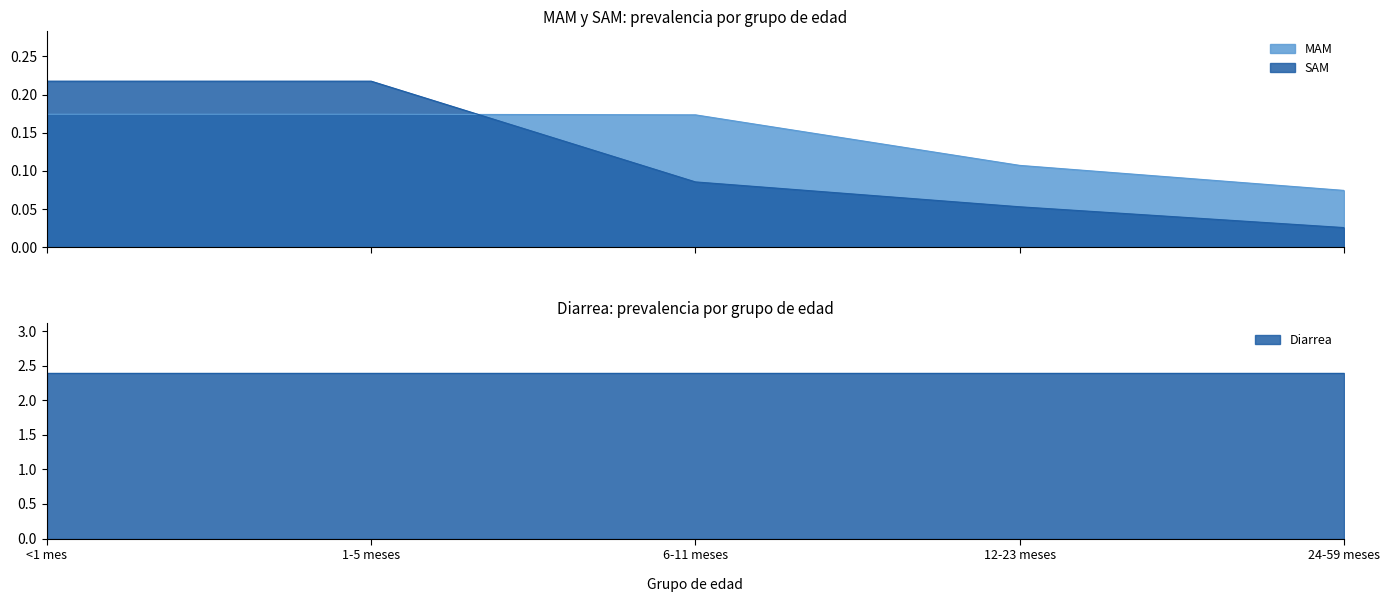

Is it true that MAM equals 0.2 at <1 mes?

True